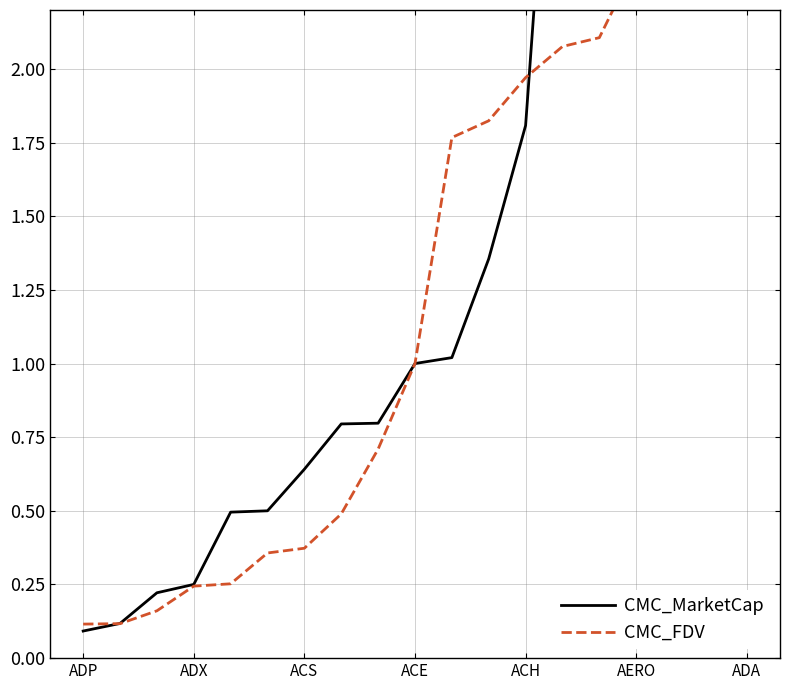

The value of CMC_FDV at 11 is 0.7. True or false?

False